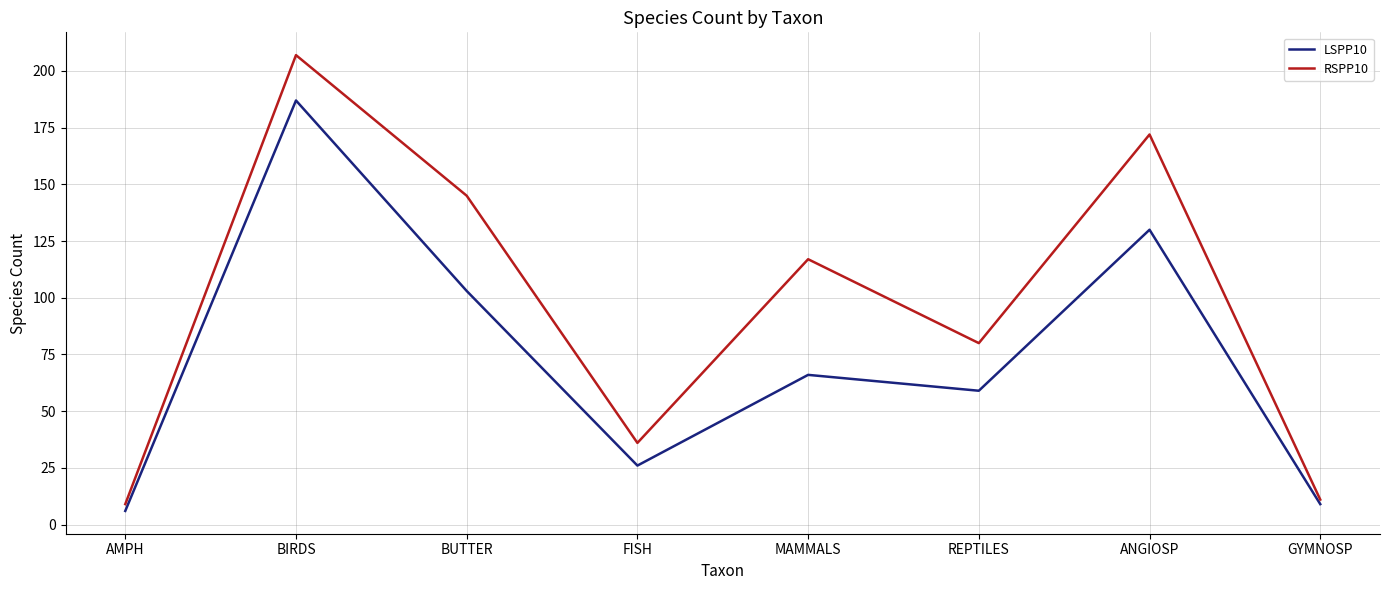

True or false: RSPP10 and LSPP10 cross at least once.

False